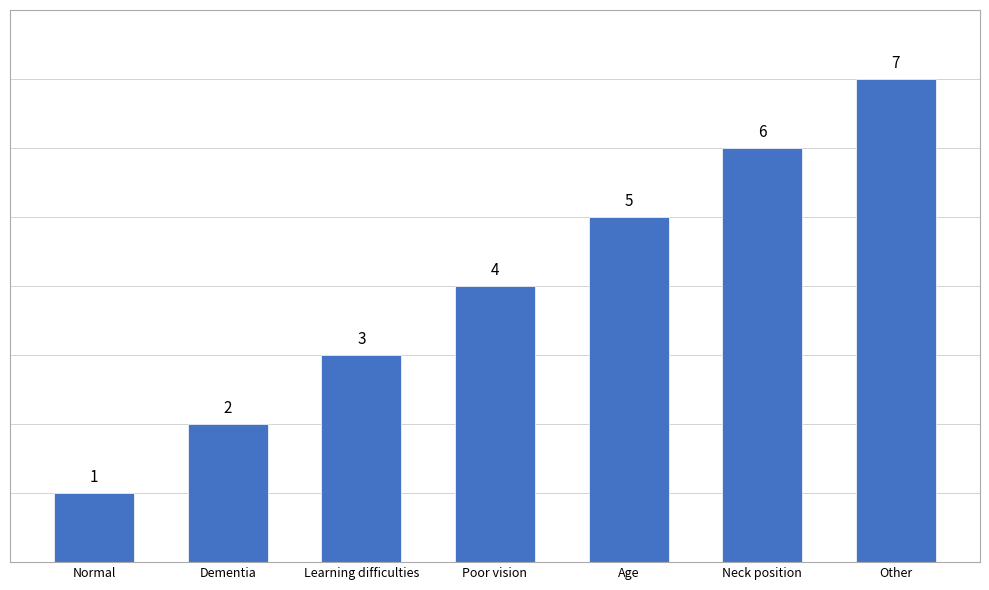

Where is the data nearest to the value 4?

Poor vision